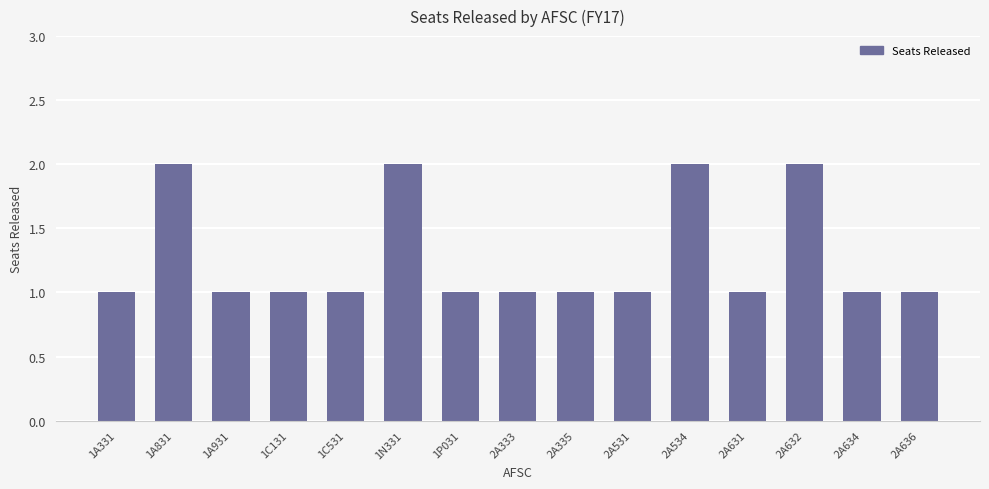

What is the sum of all values?

19